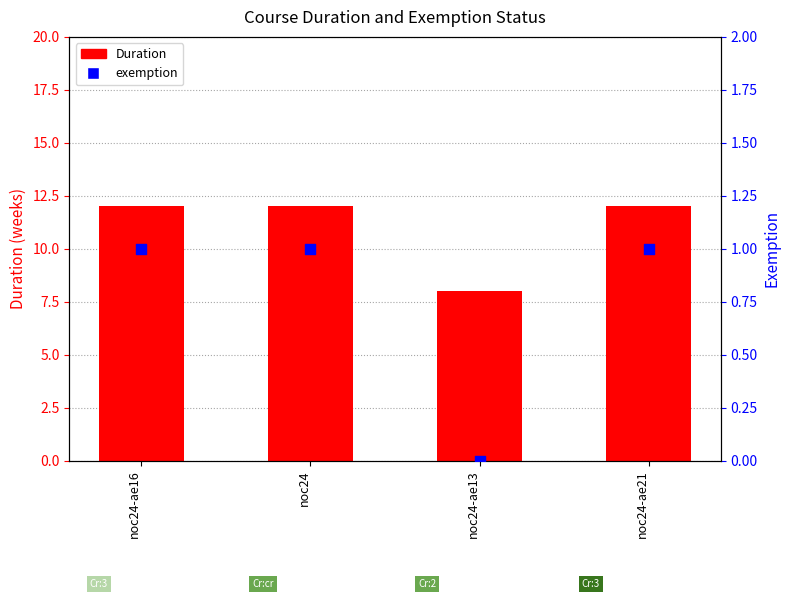

What are all the series names shown in the legend?

Duration, exemption